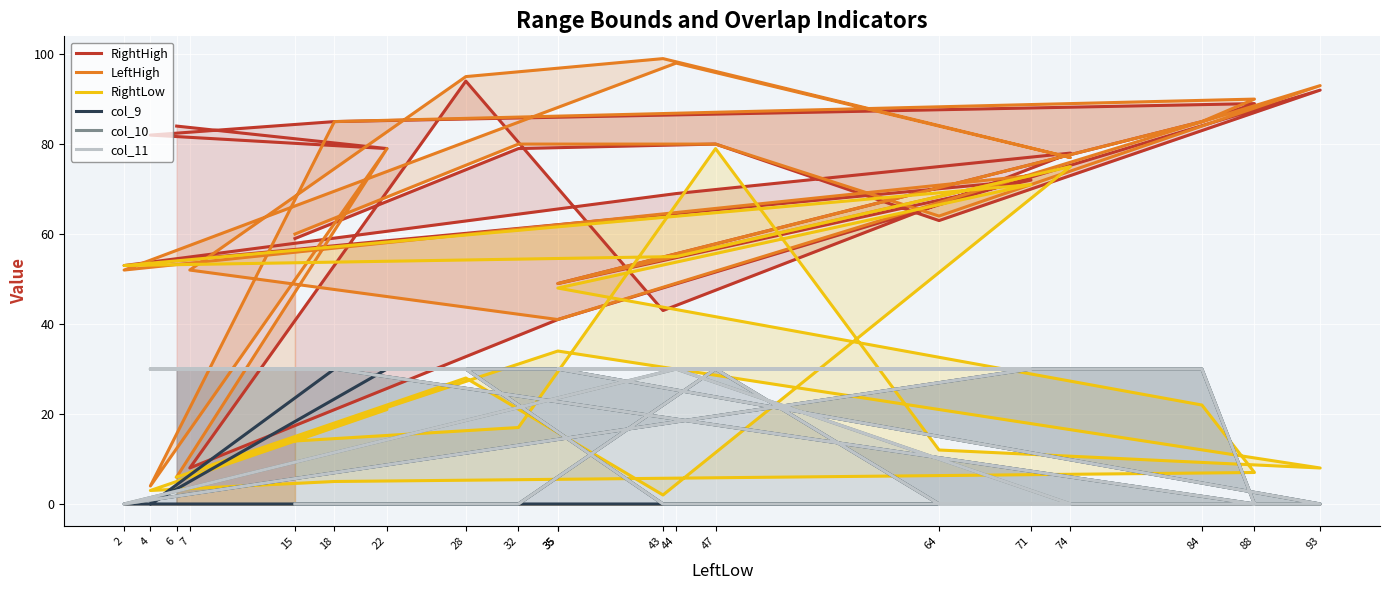

What is the difference between the highest and lowest values at 28?

67